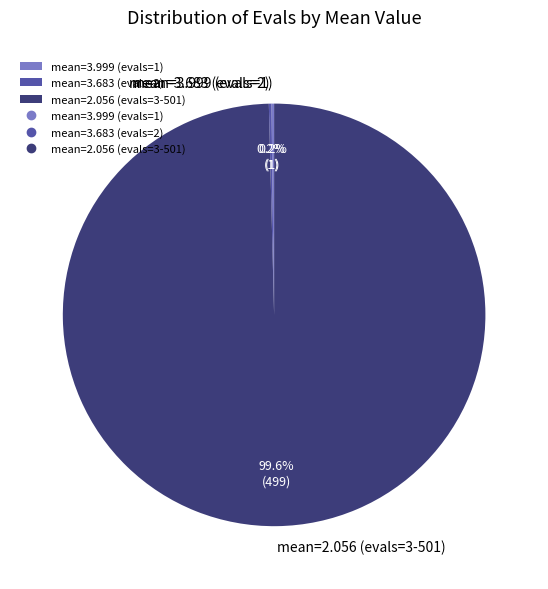

Which slice is the largest?

mean=2.056 (evals=3-501)